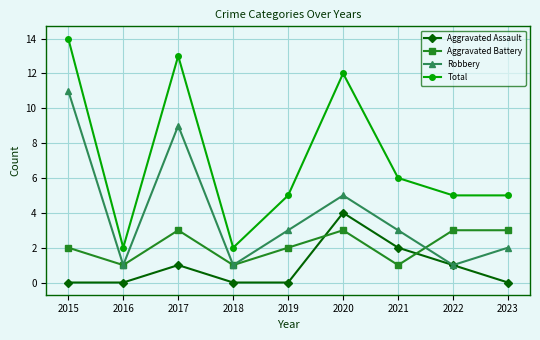

Is this an area chart (filled region under the line)?

No